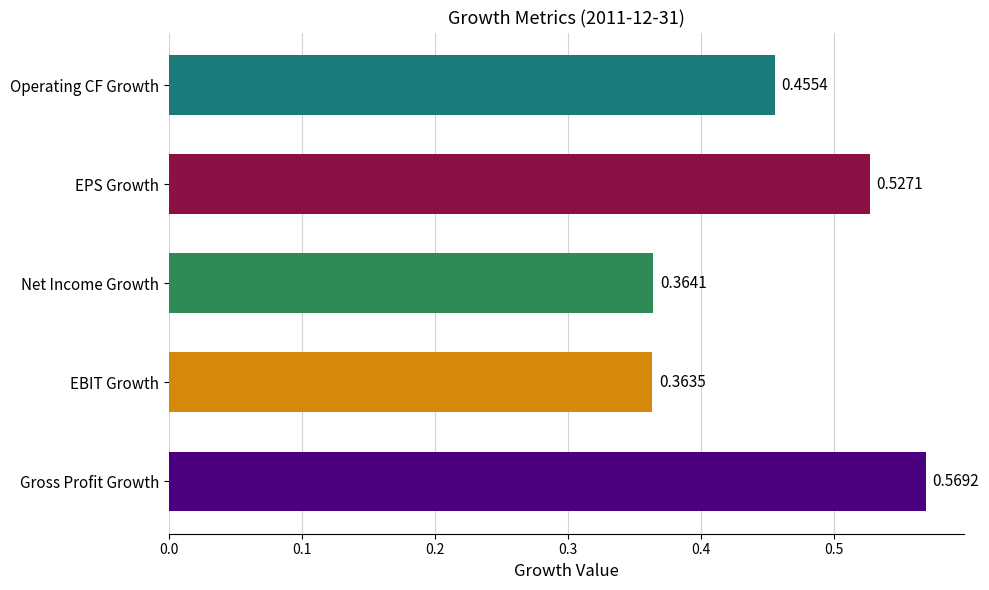

The Gross Profit Growth series shows 0.6 at Gross Profit Growth. True or false?

True